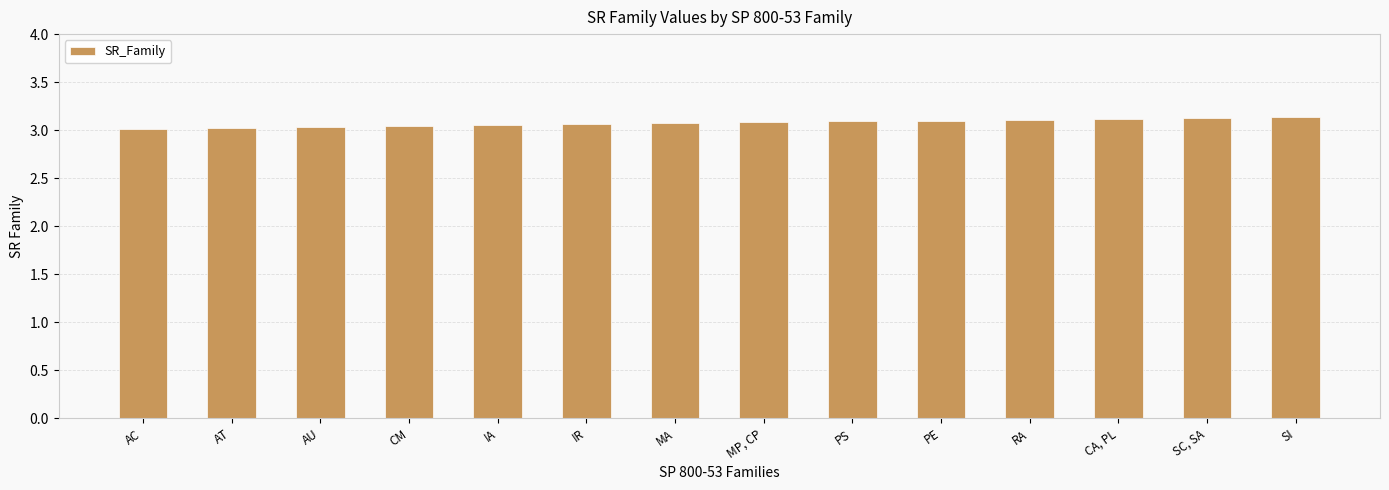

Approximately how many times larger is the value at MP, CP compared to IR?

1.0